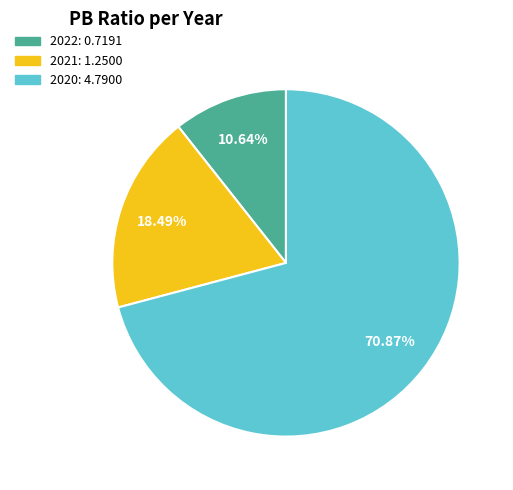

Count the number of slices in the pie.

3